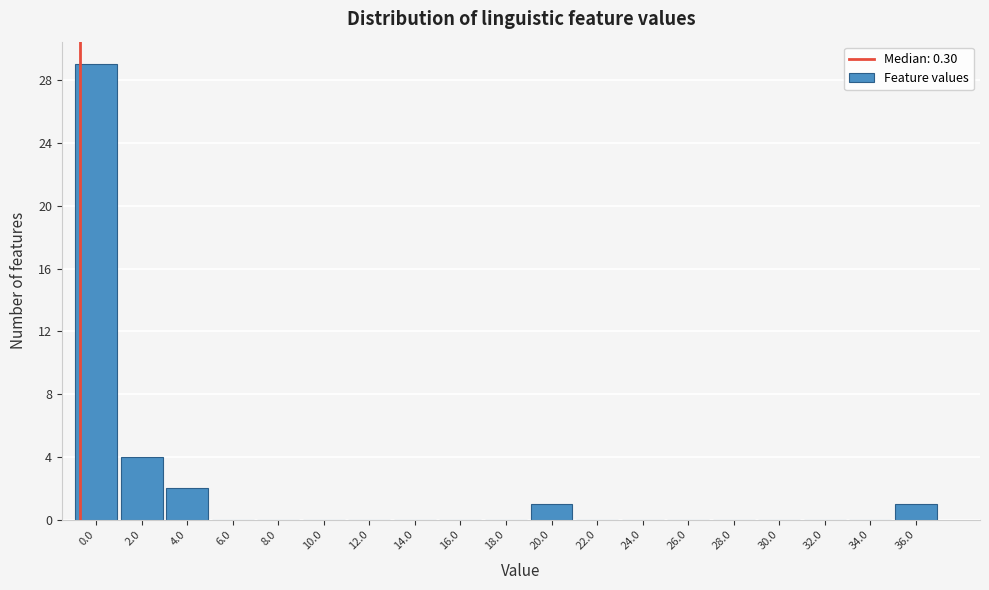

Reading right to left, transcribe all the data shown in this chart.

36.0=1	34.0=0	32.0=0	30.0=0	28.0=0	26.0=0	24.0=0	22.0=0	20.0=1	18.0=0	16.0=0	14.0=0	12.0=0	10.0=0	8.0=0	6.0=0	4.0=2	2.0=4	0.0=29